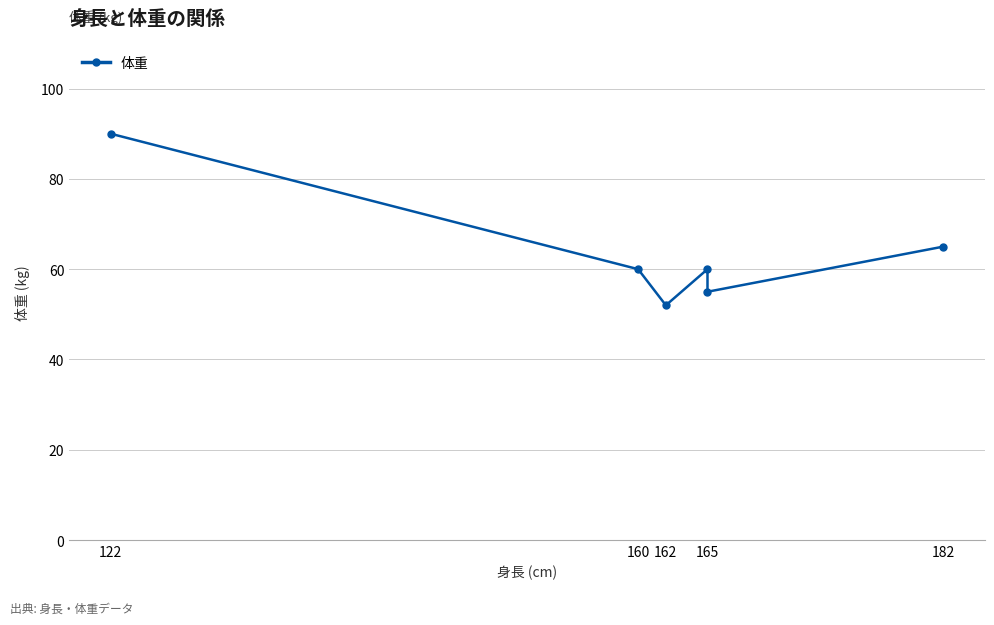

What position from the right is 162?

4